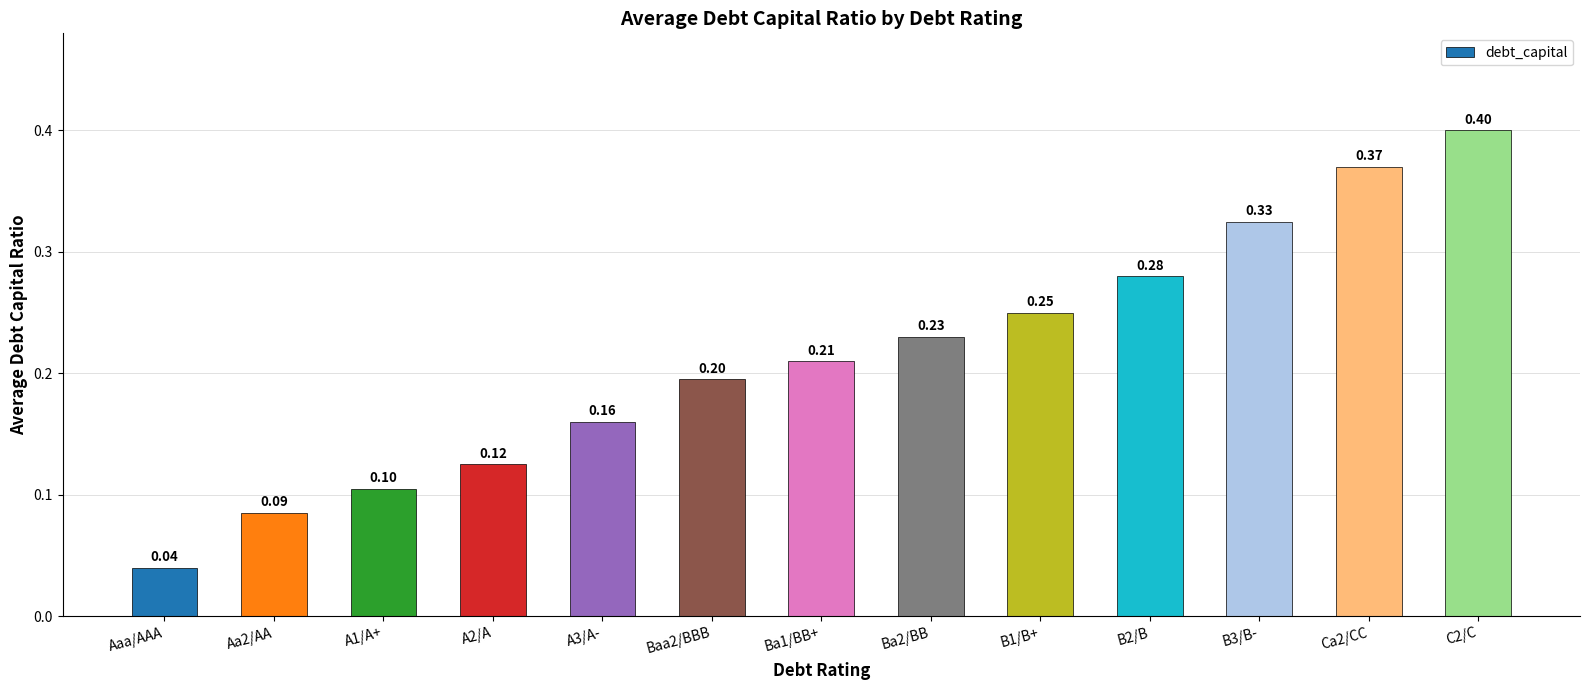

At which category does the chart reach its minimum across all series?

Aaa/AAA